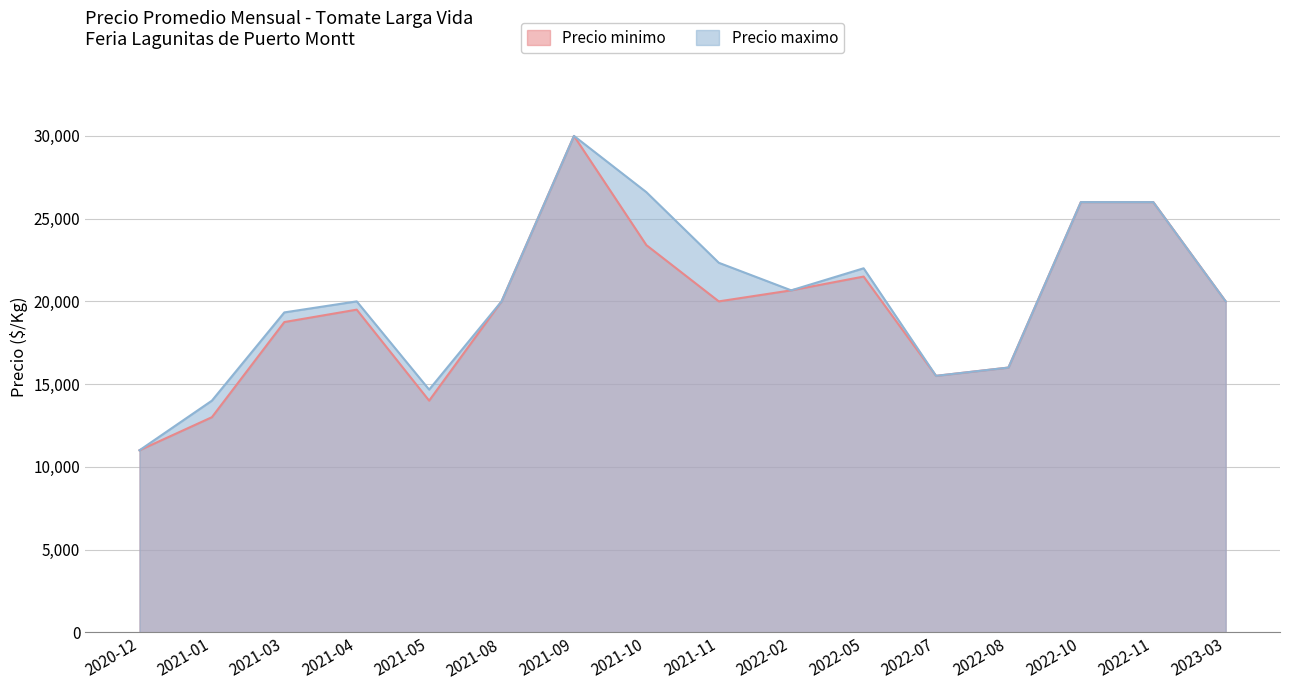

What is the total value across all series at 2021-05?

28667